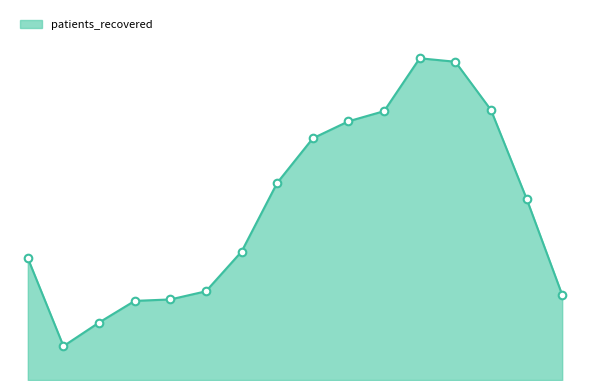

Is this an area chart (filled region under the line)?

Yes